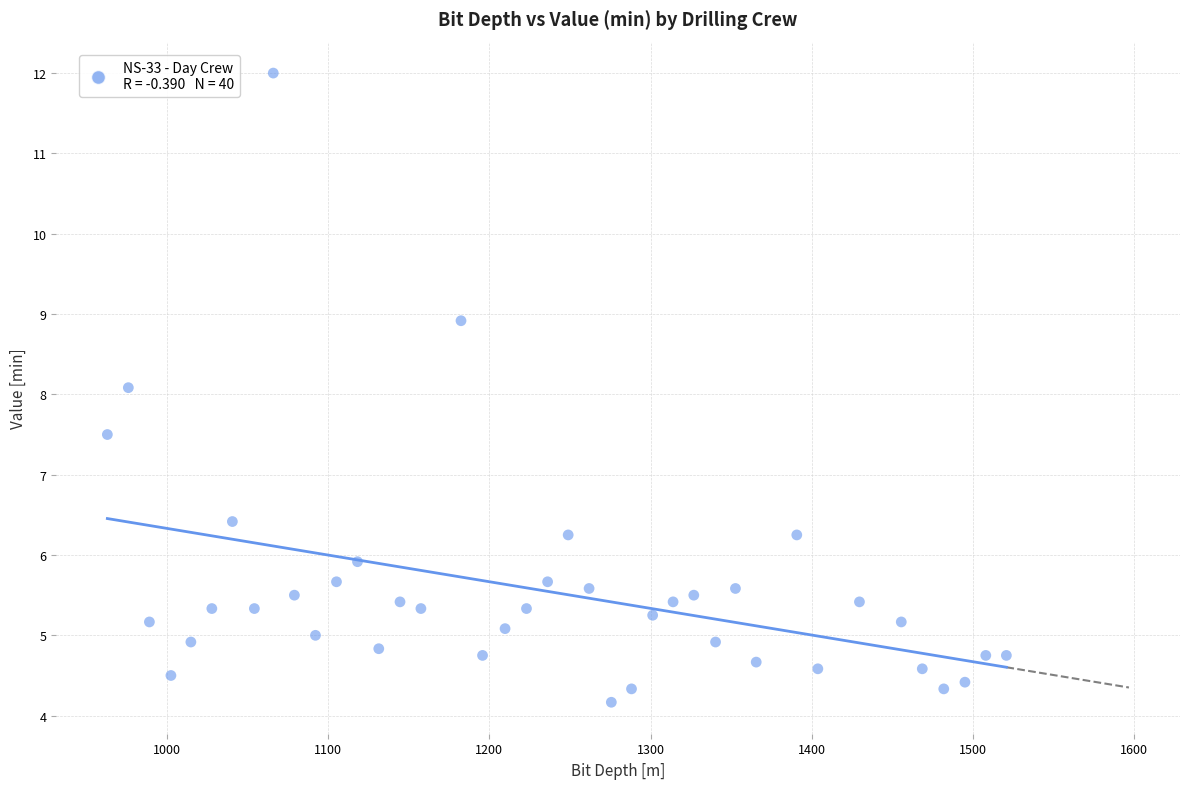

What is the range of Y values (max minus min)?

7.8